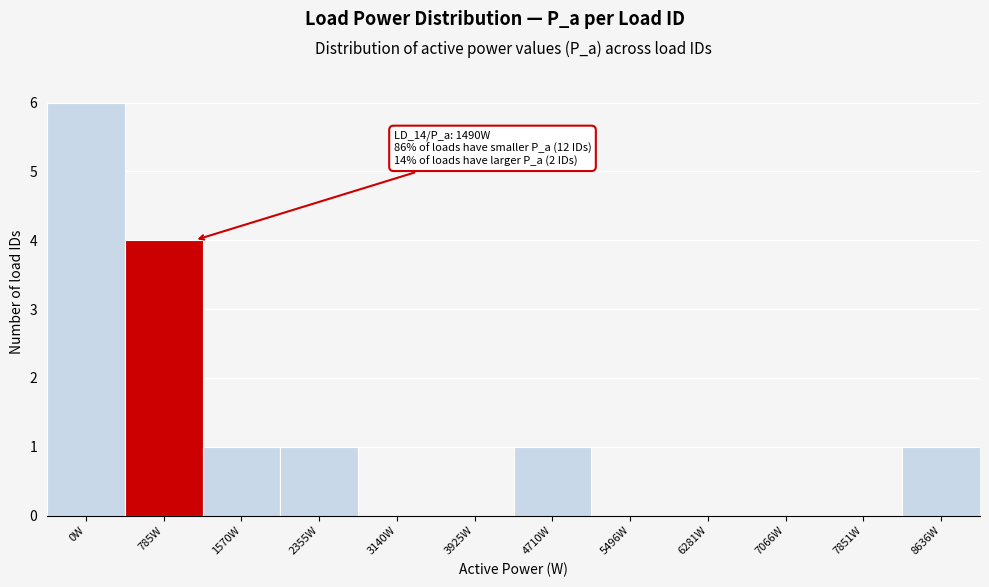

Reading left to right, extract all data points from this chart.

0W=6	785W=4	1570W=1	2355W=1	3140W=0	3925W=0	4710W=1	5496W=0	6281W=0	7066W=0	7851W=0	8636W=1